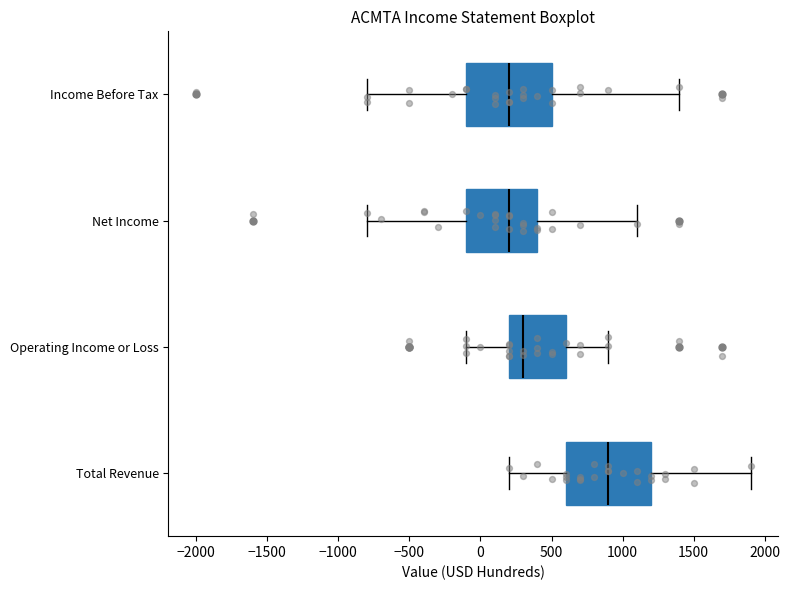

Reading bottom to top, read every box against the x-axis: the position of its median line, the range the box covers, and the ends of its whiskers. The values are not printed on the chart, so give them approximately, as read against the axis.

Total Revenue: median 900, box 600 to 1200, whiskers 200 to 1900
Operating Income or Loss: median 300, box 200 to 600, whiskers -100 to 900
Net Income: median 200, box -100 to 400, whiskers -800 to 1100
Income Before Tax: median 200, box -100 to 500, whiskers -800 to 1400